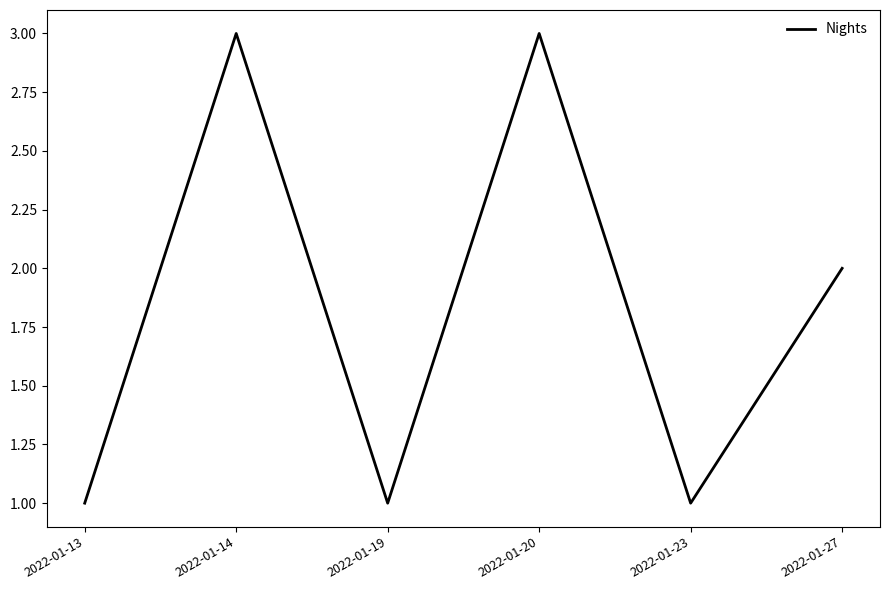

True or false: the data shows 2 at 2022-01-14.

False